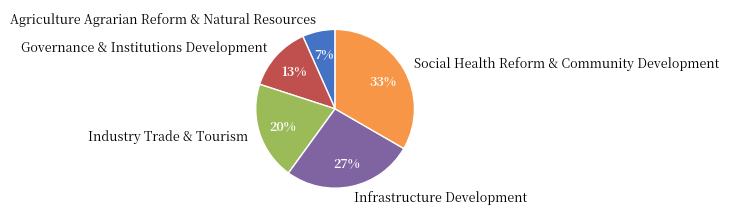

Is the sum of Agriculture Agrarian Reform & Natural Resources and Governance & Institutions Development greater than half?

No